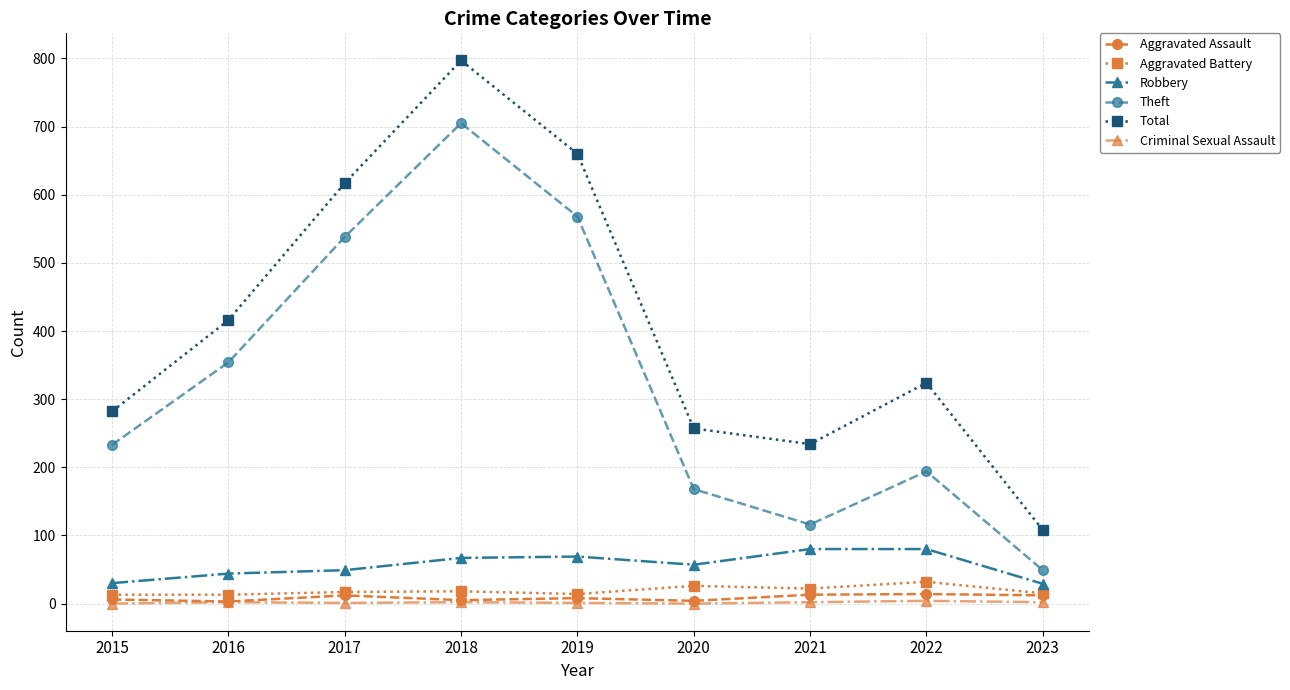

Is it true that Criminal Sexual Assault equals 1 at 2019?

True